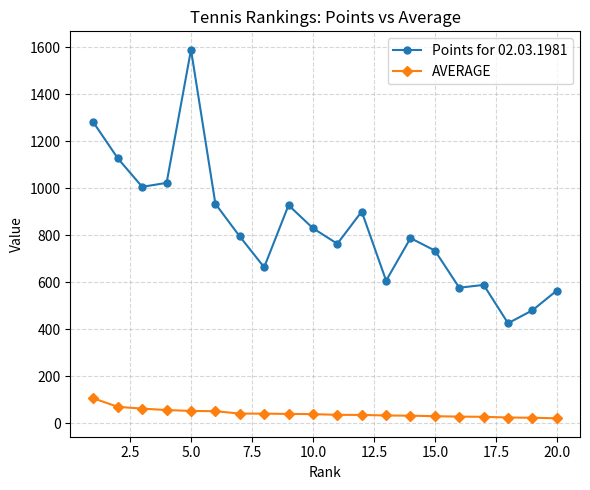

What is the average value of the AVERAGE series?

43.1